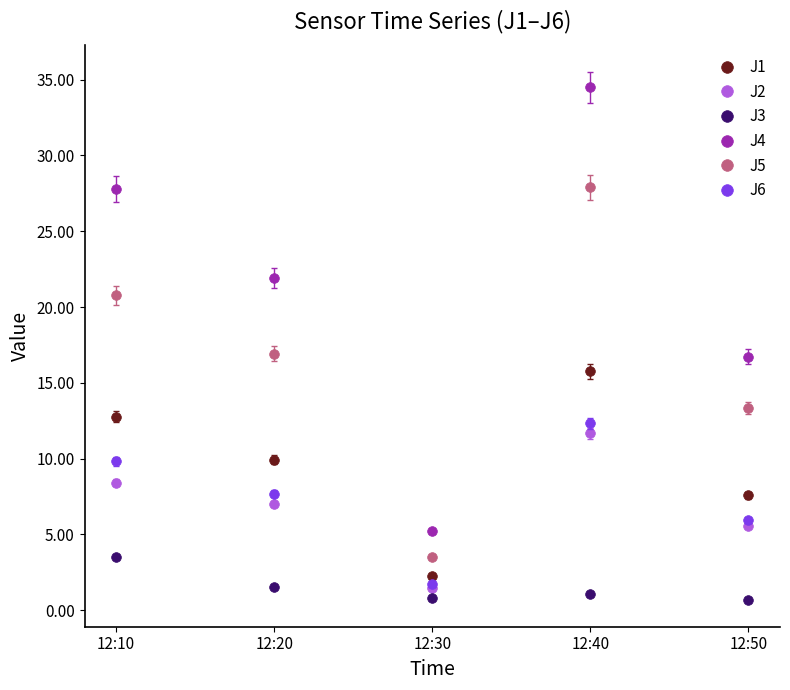

Does the chart have visible grid lines?

No